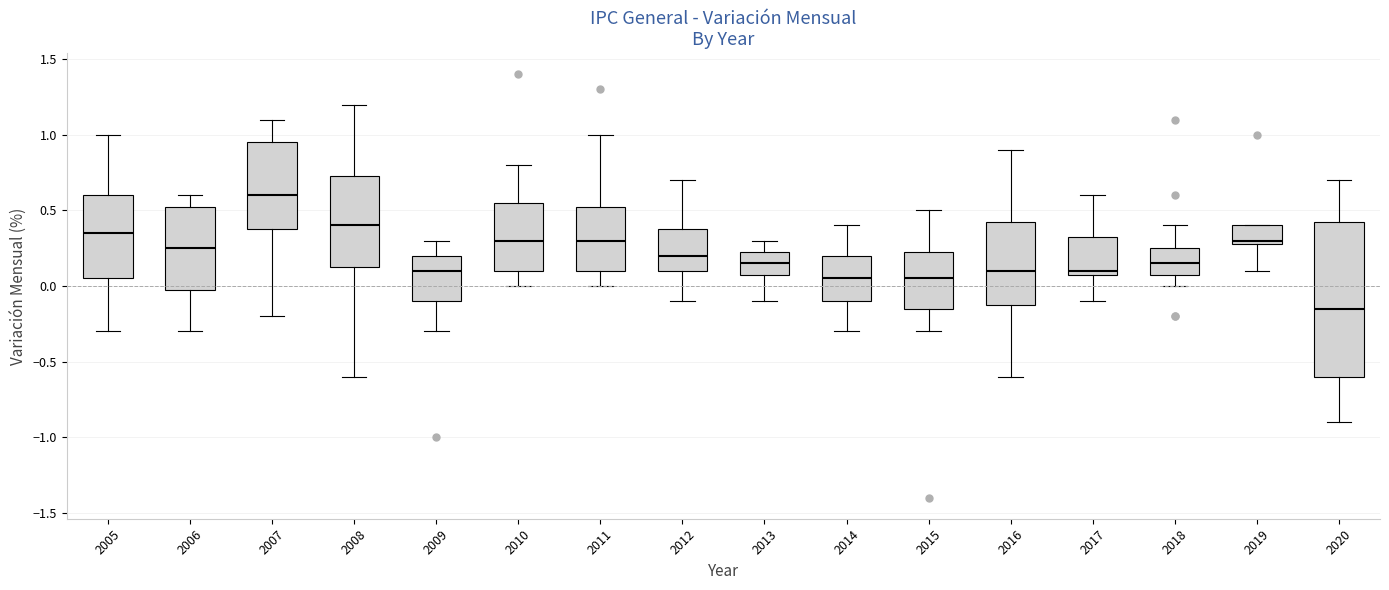

Where does the median line of the box at x = 2008 sit on the y-axis? The values are not printed on the chart, so give them approximately, as read against the axis.

0.40